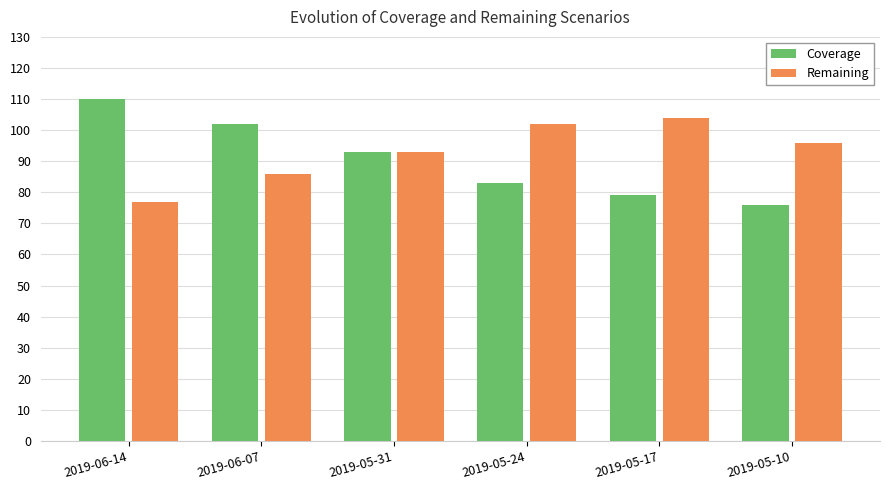

Reading right to left, list all the values displayed in this chart.

Coverage: 76	79	83	93	102	110
Remaining: 96	104	102	93	86	77